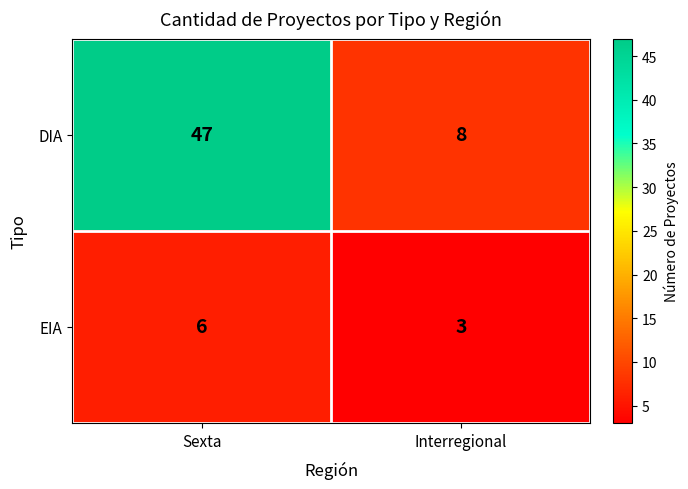

How many series are shown in this chart?

2